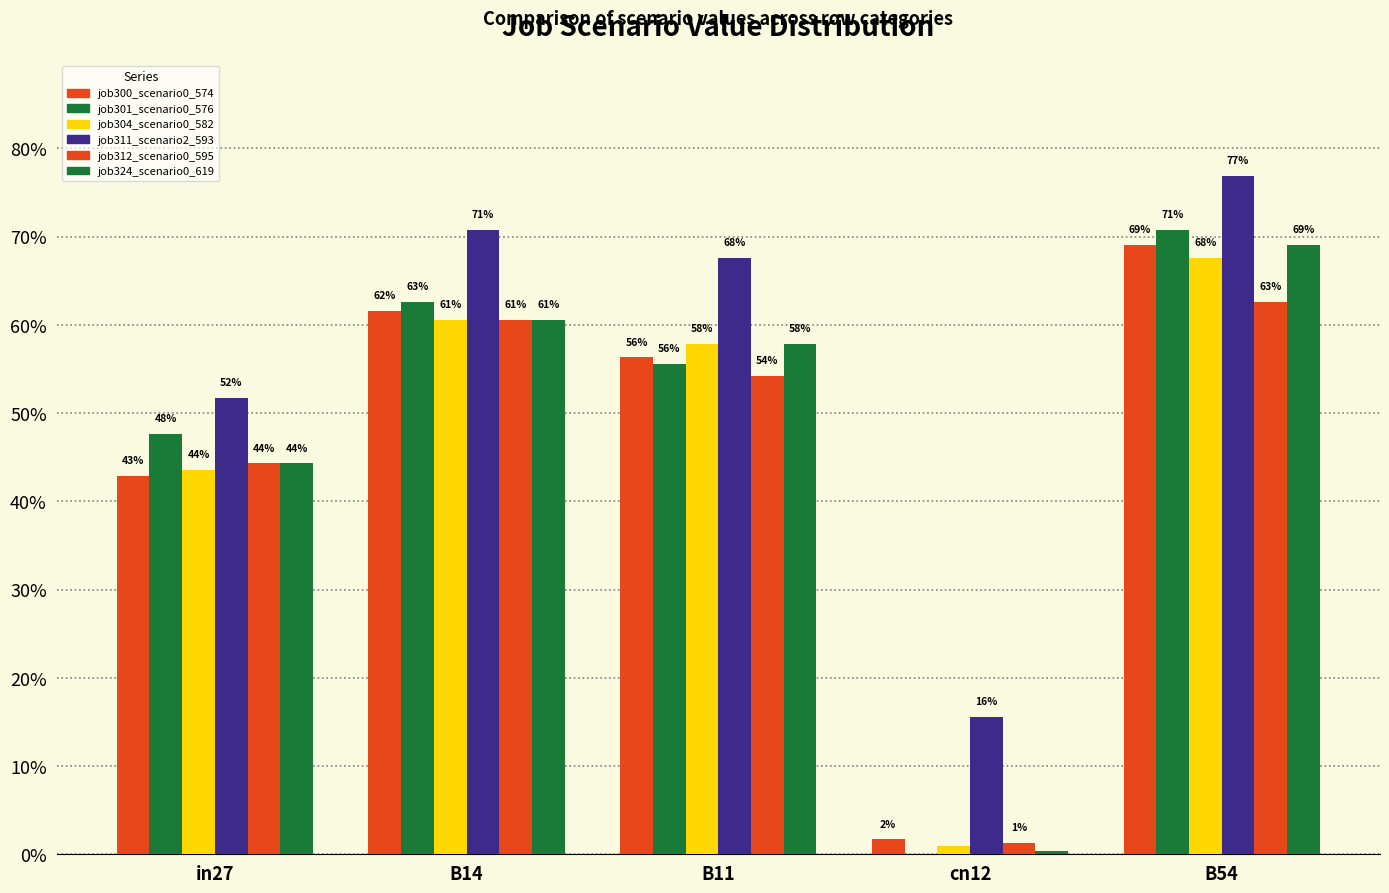

What is the label of the 5th bar from the left?

B54